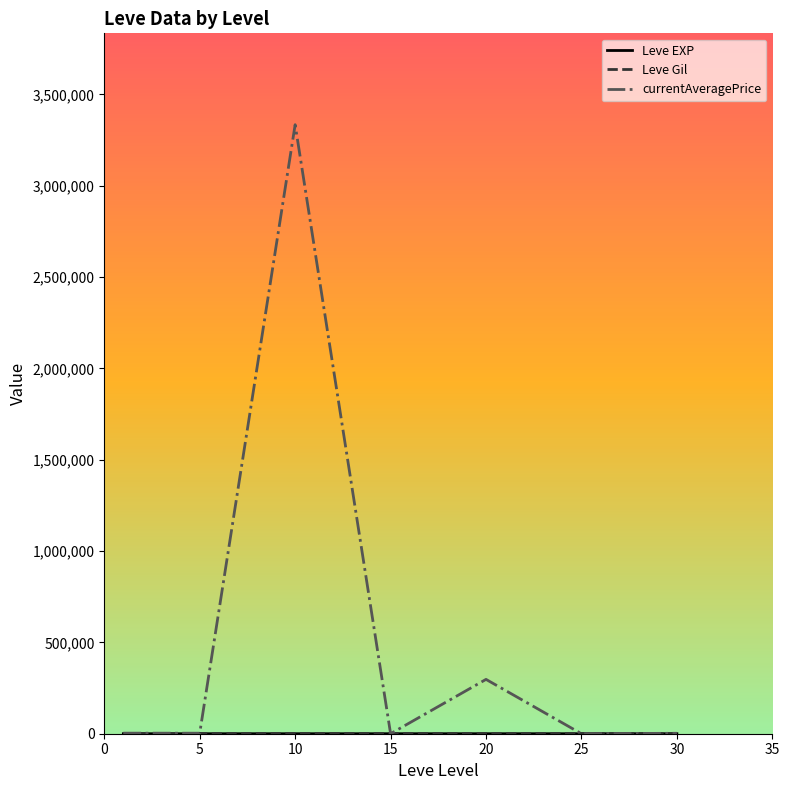

Which series has the widest spread of values?

currentAveragePrice